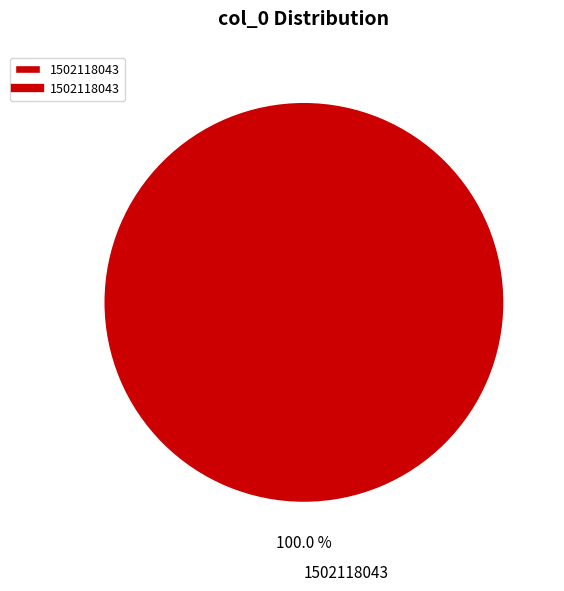

Rank the categories by value from lowest to highest.

1502118043